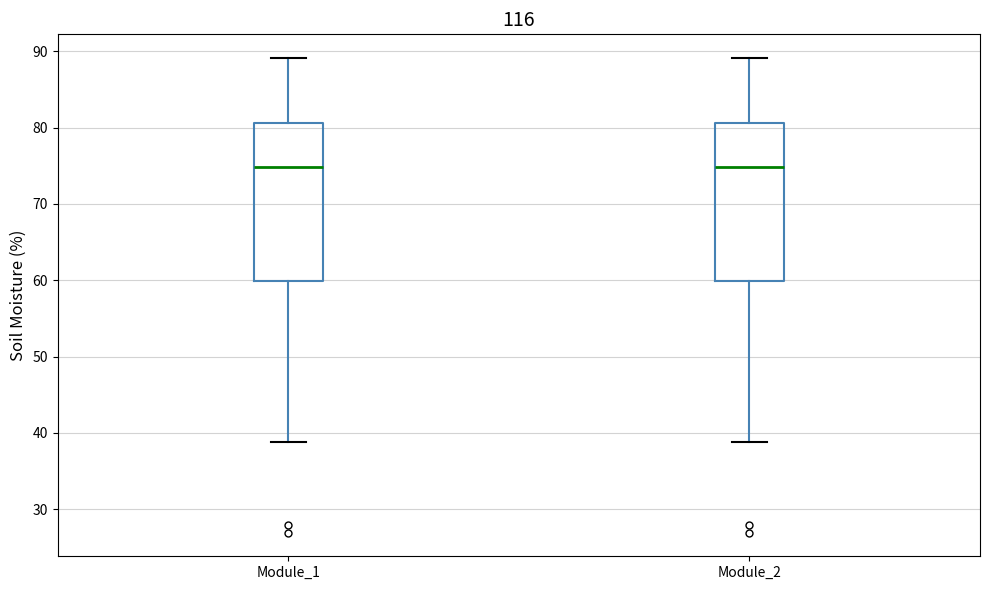

Where does the upper whisker of the box for Module_1 end on the y-axis? The values are not printed on the chart, so give them approximately, as read against the axis.

89